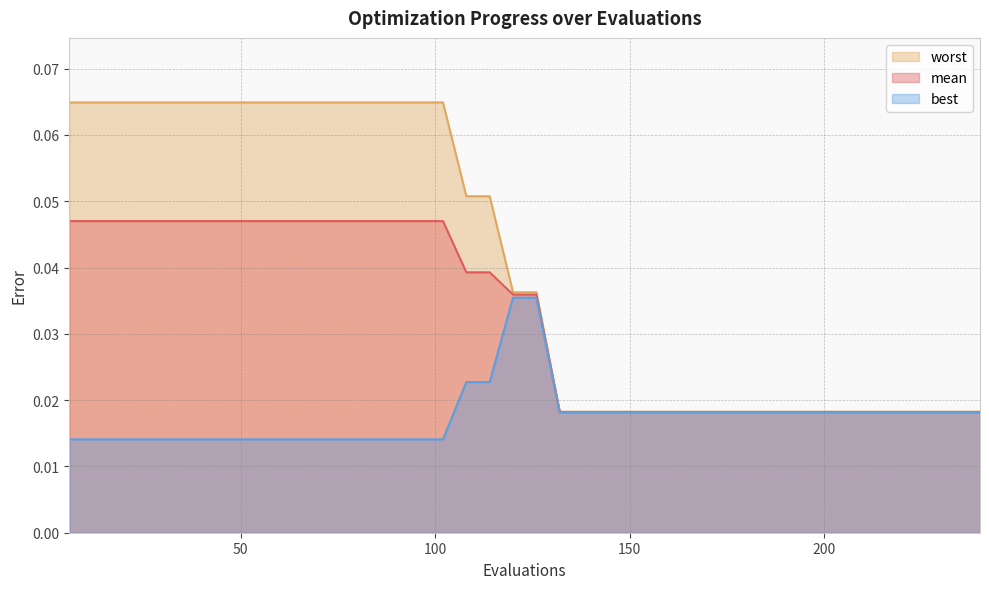

Is the value of worst at 132 greater than the value of best at 18?

Yes